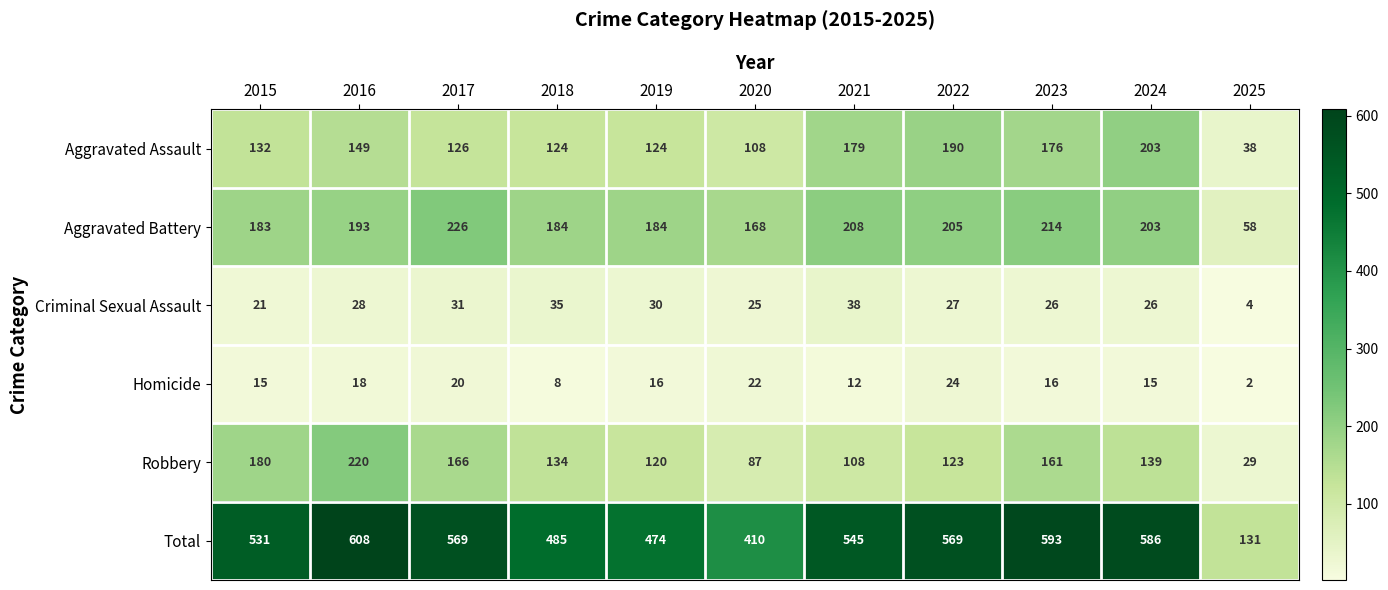

Is it true that Aggravated Battery equals 193 at 2016?

True